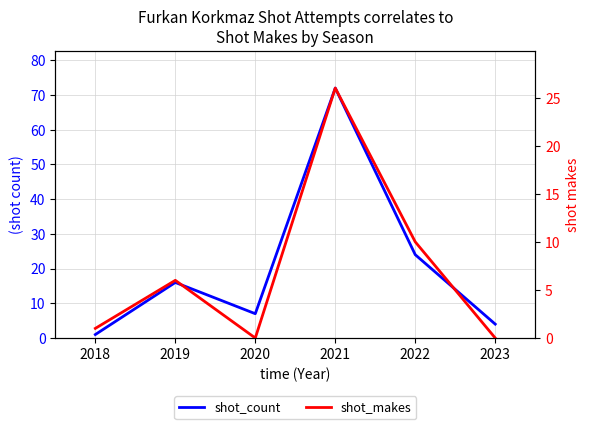

The value of shot_count at 2021 is 105. True or false?

False